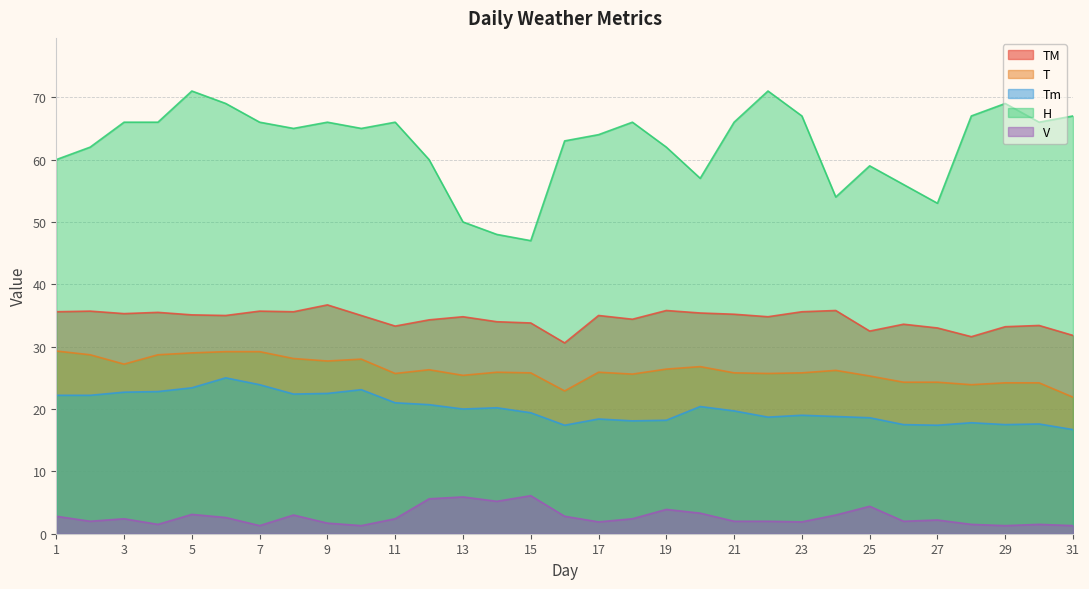

Rank the categories by TM value from lowest to highest.

16, 28, 31, 25, 27, 29, 11, 30, 26, 15, 14, 12, 18, 13, 22, 6, 10, 17, 5, 21, 3, 20, 4, 1, 8, 23, 2, 7, 19, 24, 9